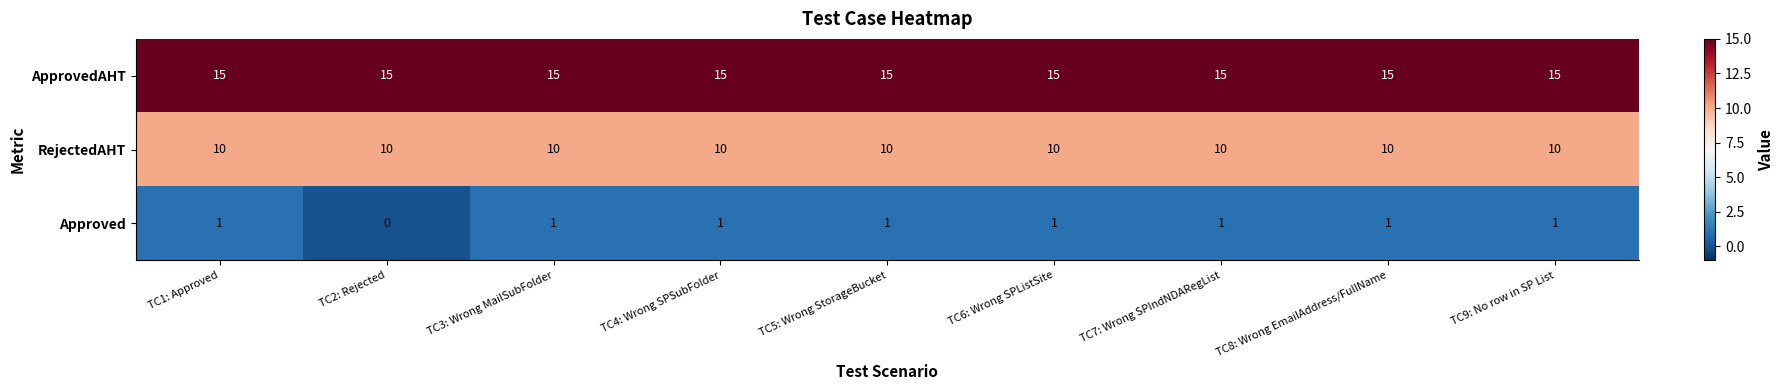

Which series has the largest range (max minus min)?

Approved